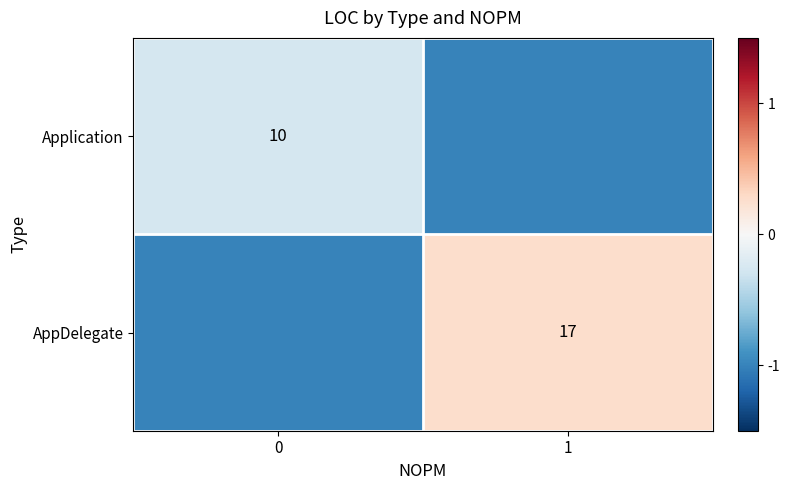

What is the sum of the AppDelegate values at 1 and 0?

-0.7